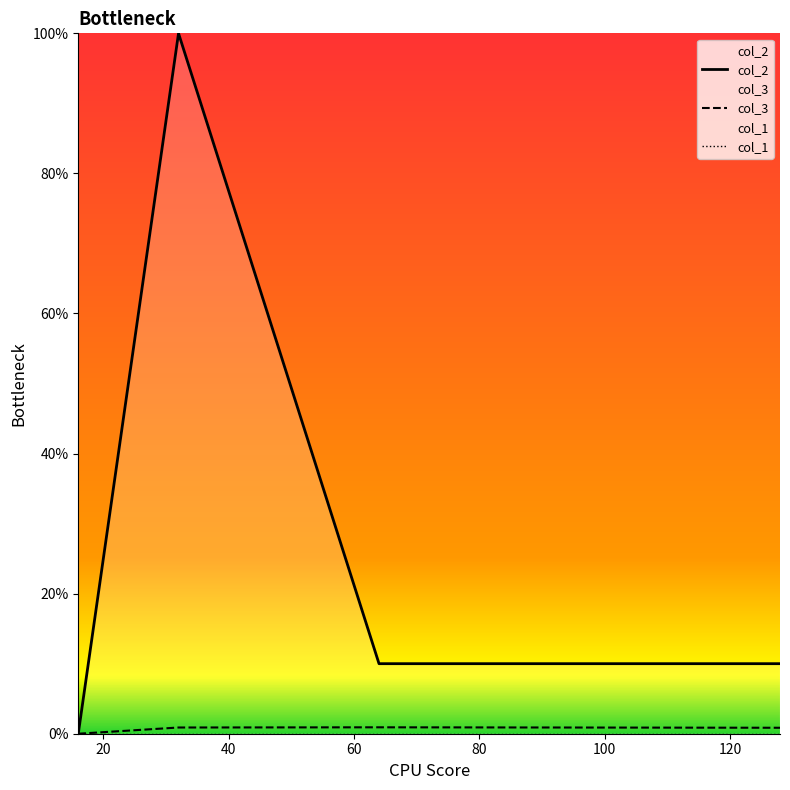

Does the chart have visible grid lines?

No